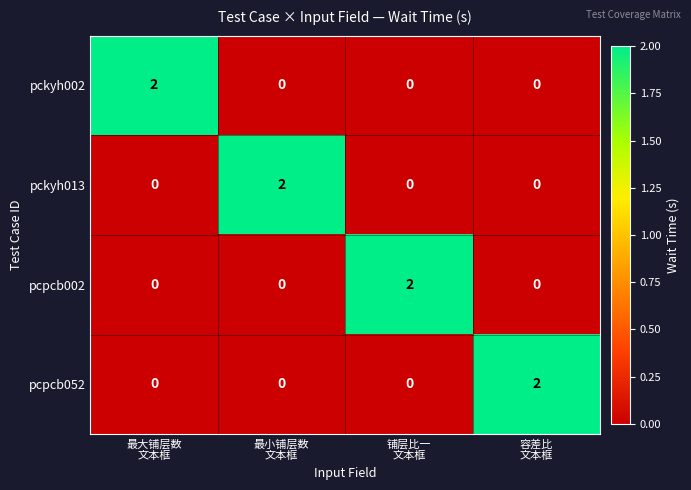

How many pcpcb002 values are between 0 and 2?

4